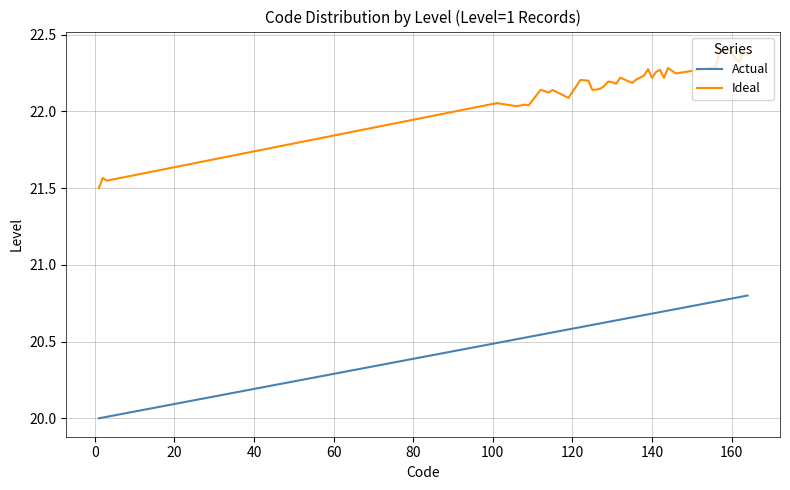

What is the difference between the maximum and minimum values in the Actual series?

0.8